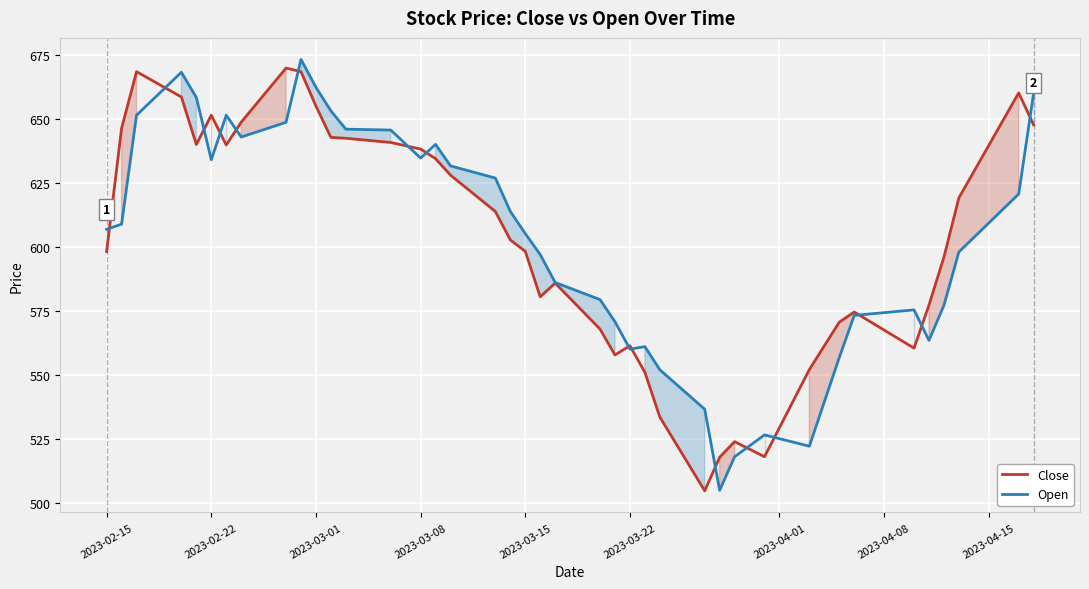

What is the spread (max minus min) of values at 2023-03-08?

3.5